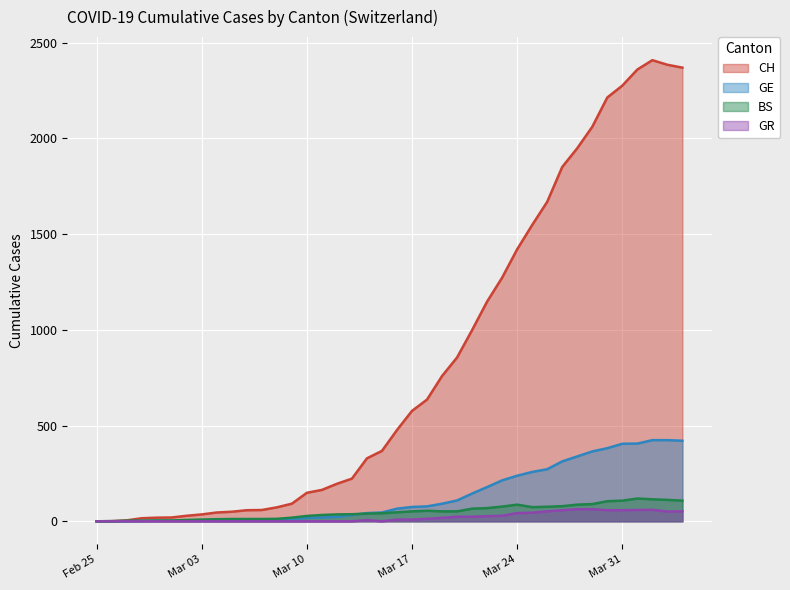

Does the chart display data point markers on the line(s)?

No